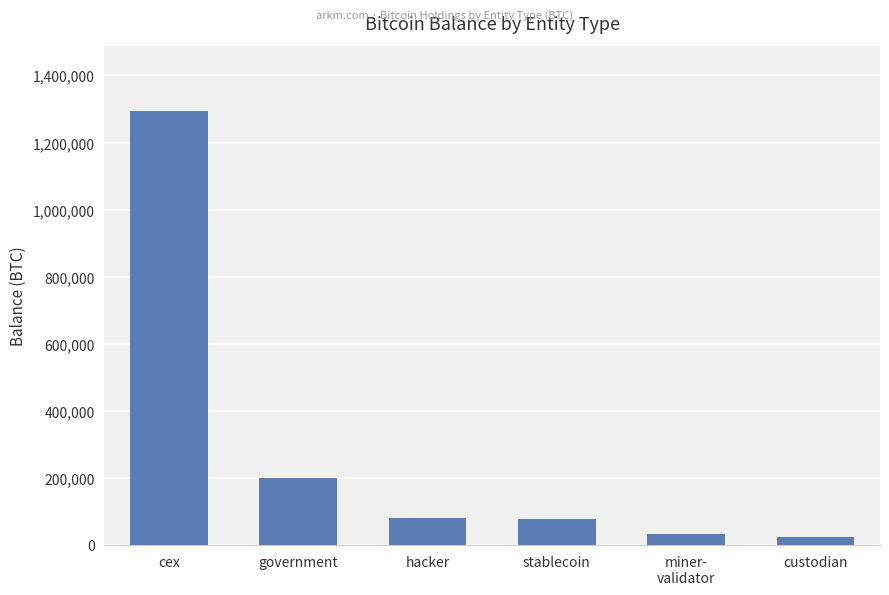

Which label corresponds to the largest value in the chart?

cex